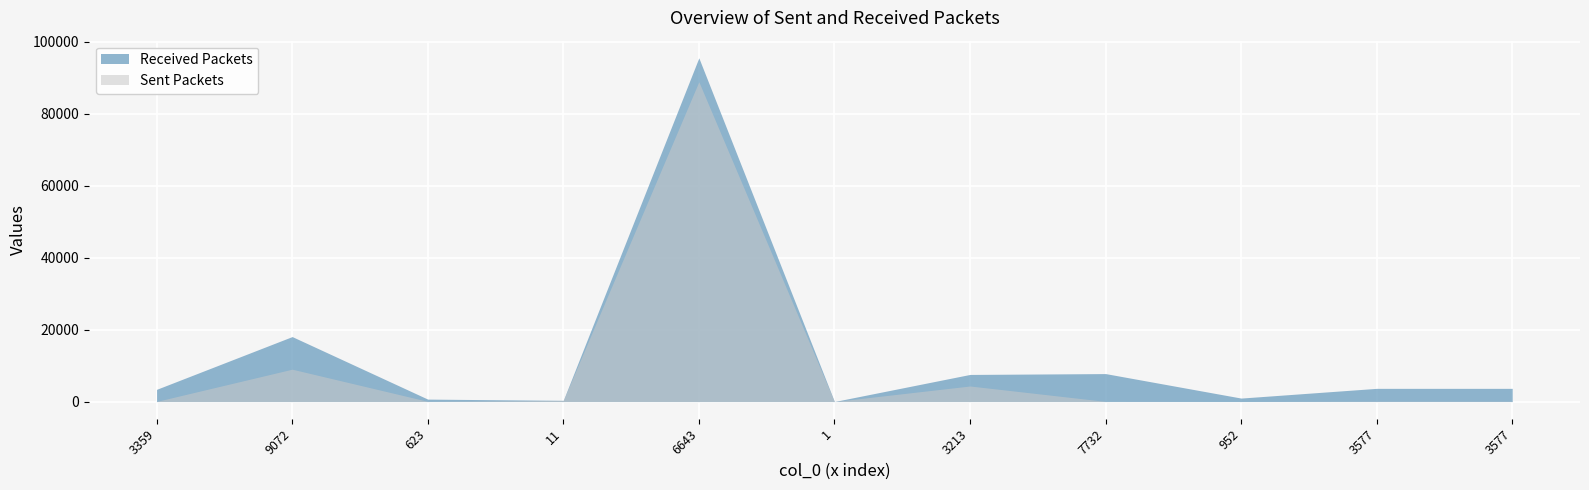

List the series in order of their peak value, lowest first.

Sent Packets, Received Packets